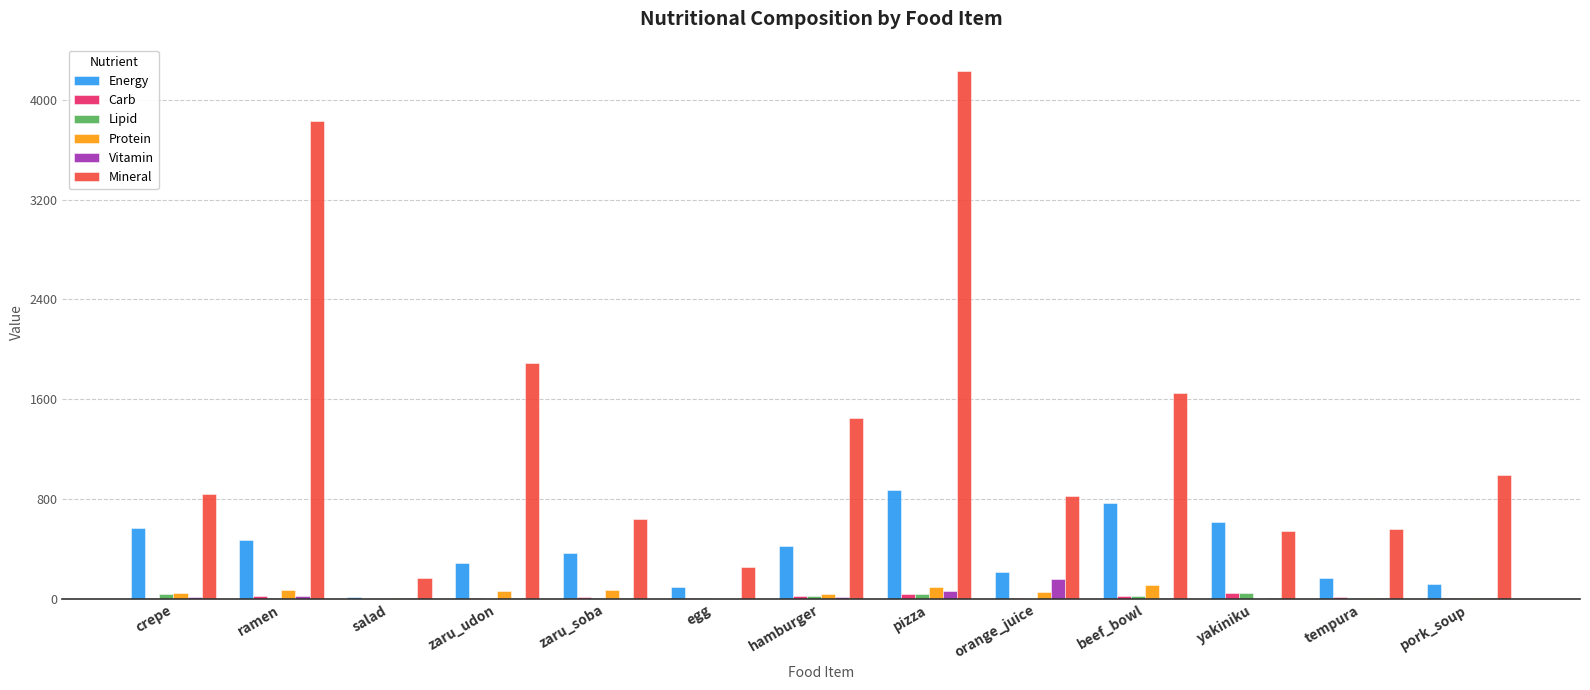

What is the sum of the Mineral values at yakiniku and salad?

708.0